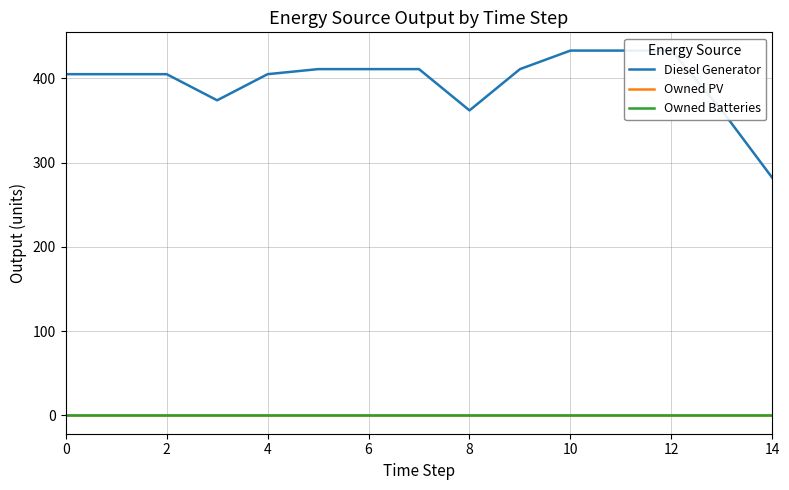

How many data points in Diesel Generator are above 405?

7